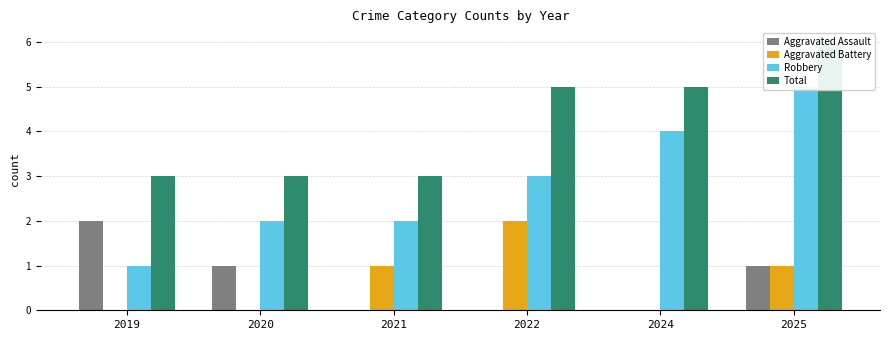

Reading left to right, transcribe all the data shown in this chart.

Aggravated Assault: 2019=2	2020=1	2021=0	2022=0	2024=0	2025=1
Aggravated Battery: 2019=0	2020=0	2021=1	2022=2	2024=0	2025=1
Robbery: 2019=1	2020=2	2021=2	2022=3	2024=4	2025=5
Total: 2019=3	2020=3	2021=3	2022=5	2024=5	2025=6